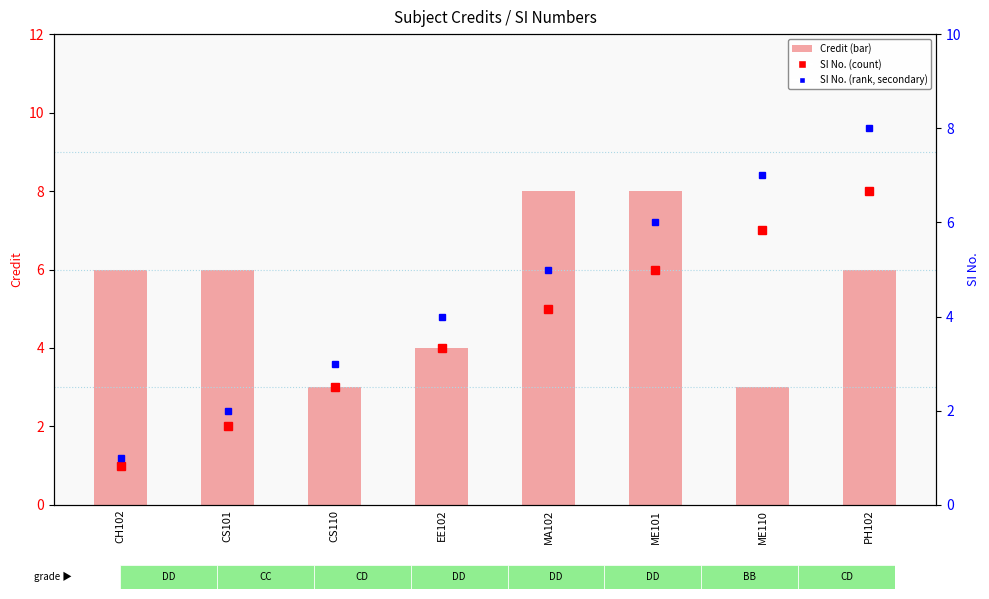

The value of Credit at CH102 is 6. True or false?

True